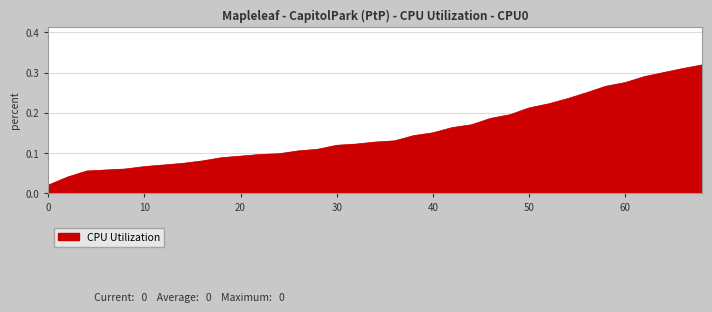

How many lines are shown in the chart?

1